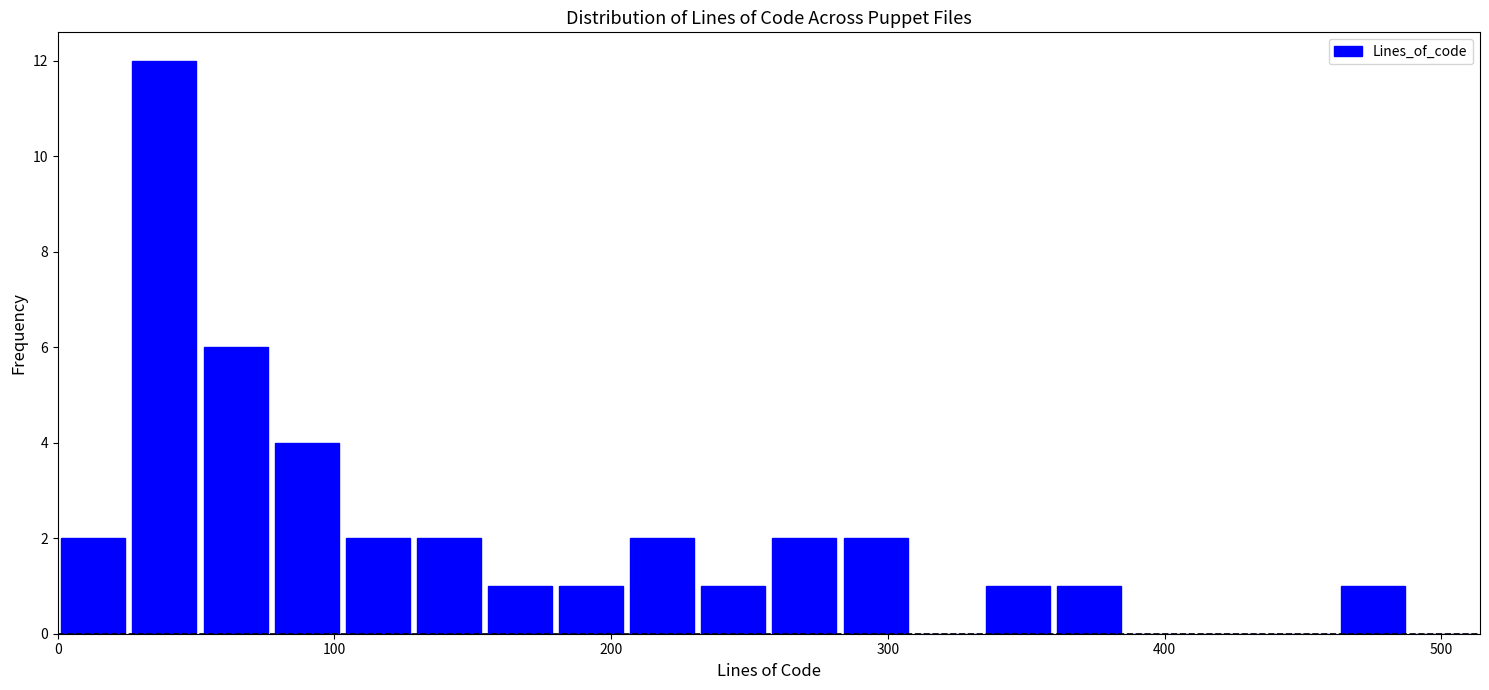

Read against the x-axis, roughly where is the centre of the tallest bar?

40